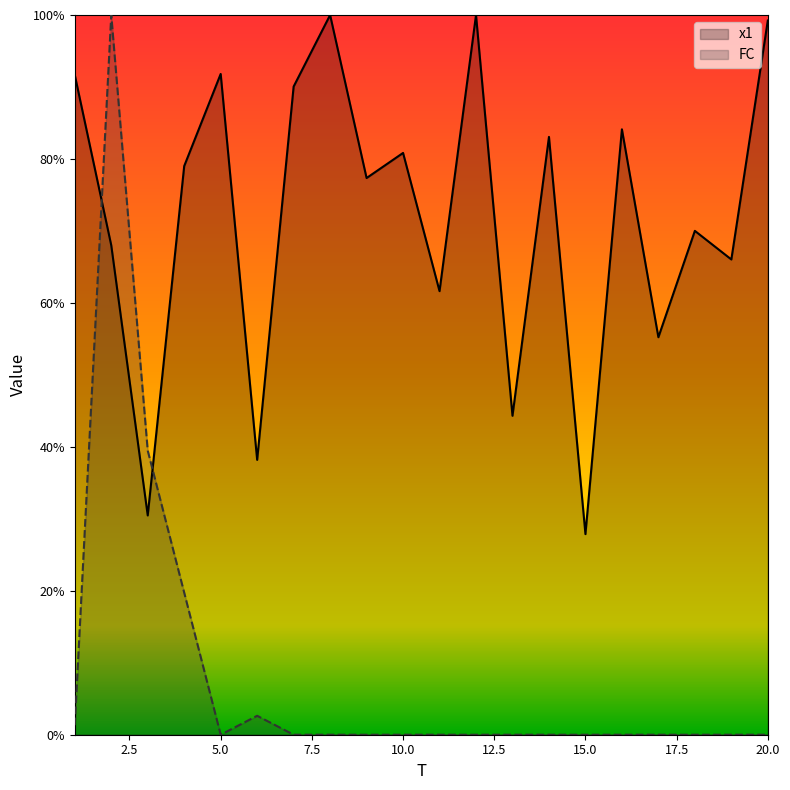

How many values in FC are above zero?

5